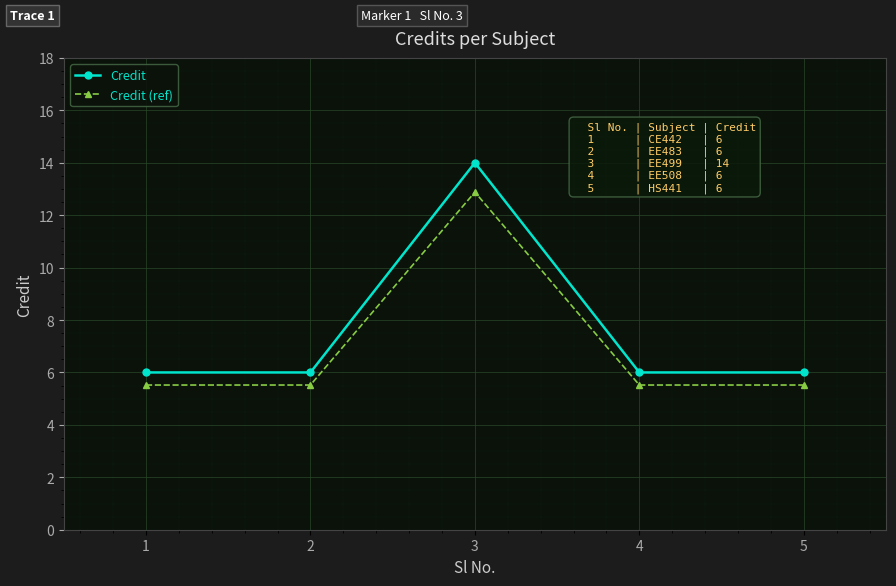

What is the minimum value shown in the chart?

5.5